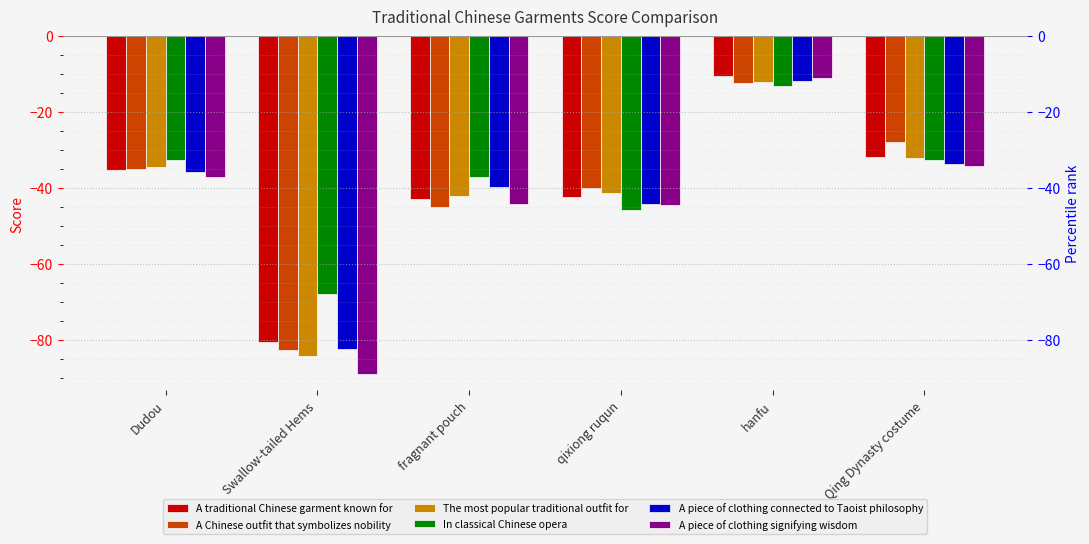

List the labels in order of A traditional Chinese garment known for value, smallest first.

Swallow-tailed Hems, fragnant pouch, qixiong ruqun, Dudou, Qing Dynasty costume, hanfu